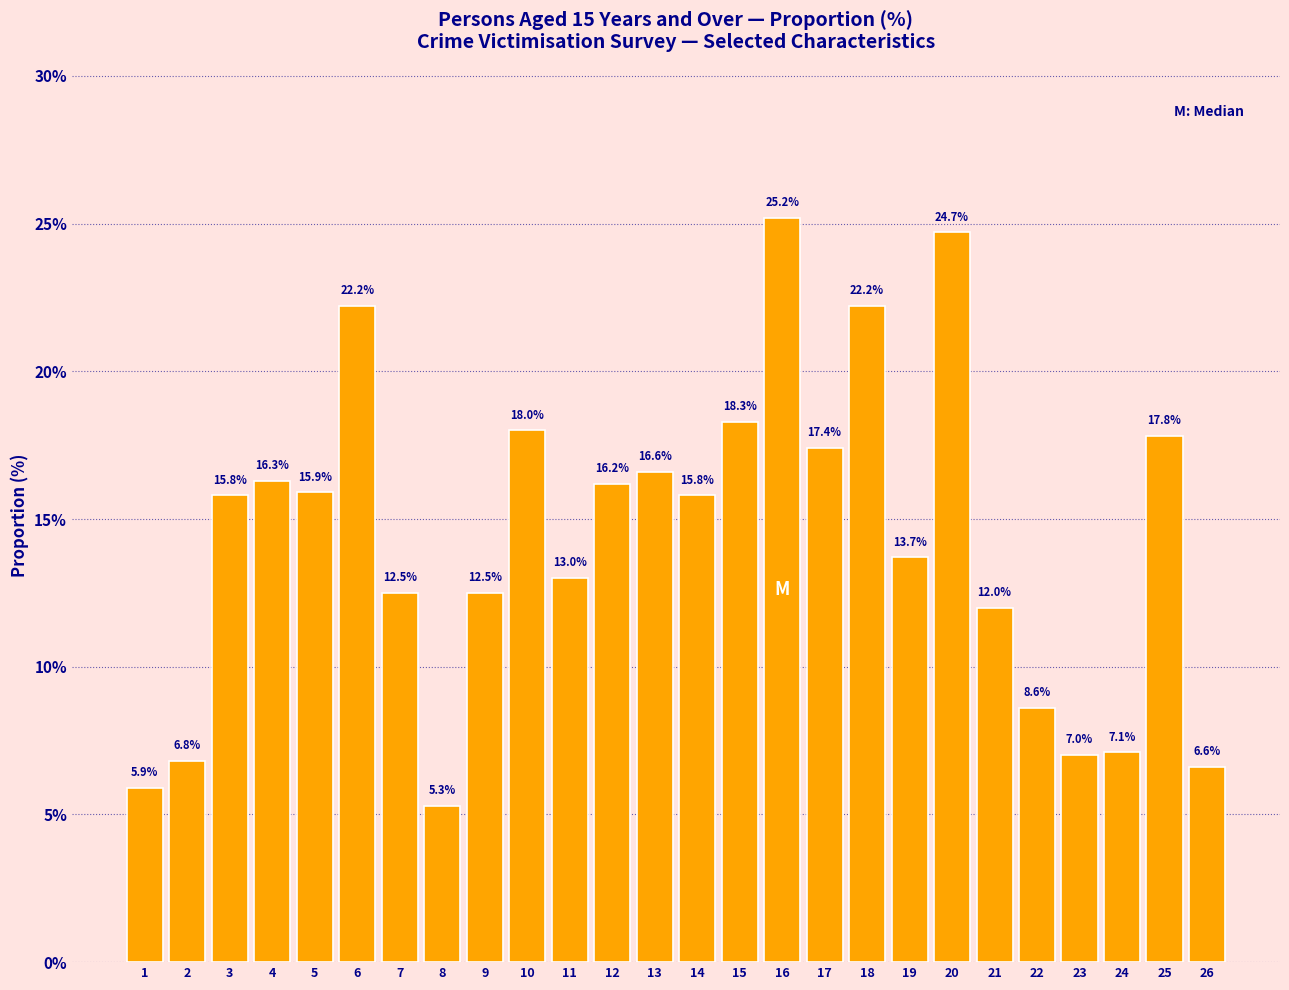

Reading left to right, what are all the values shown in this chart?

5.9	6.8	15.8	16.3	15.9	22.2	12.5	5.3	12.5	18.0	13.0	16.2	16.6	15.8	18.3	25.2	17.4	22.2	13.7	24.7	12.0	8.6	7.0	7.1	17.8	6.6